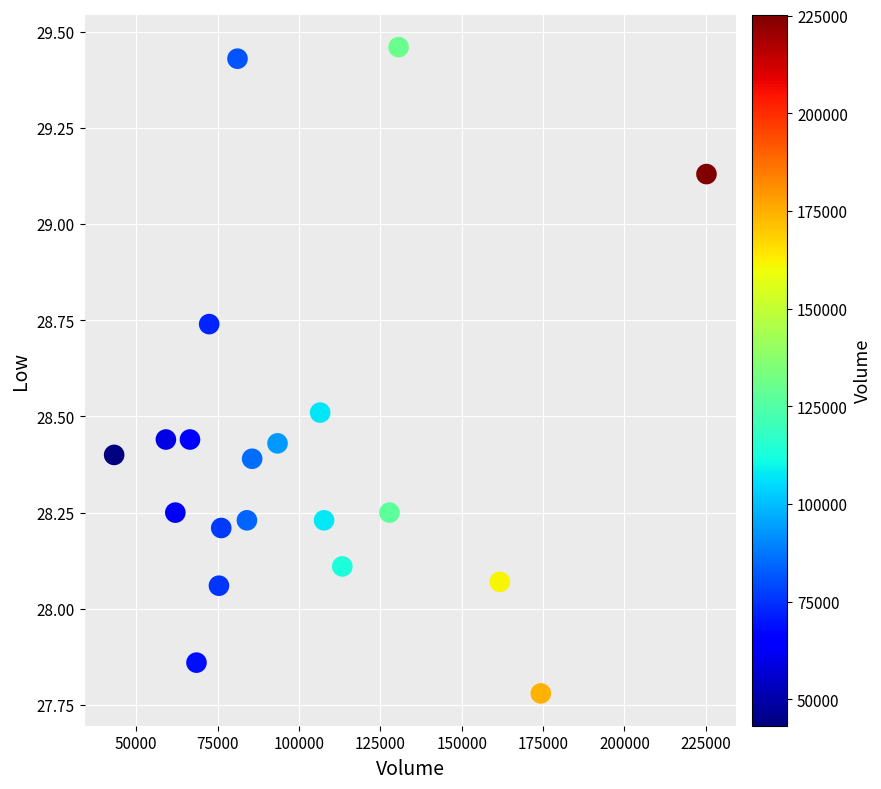

What is the range of X values (max minus min)?

182000.0